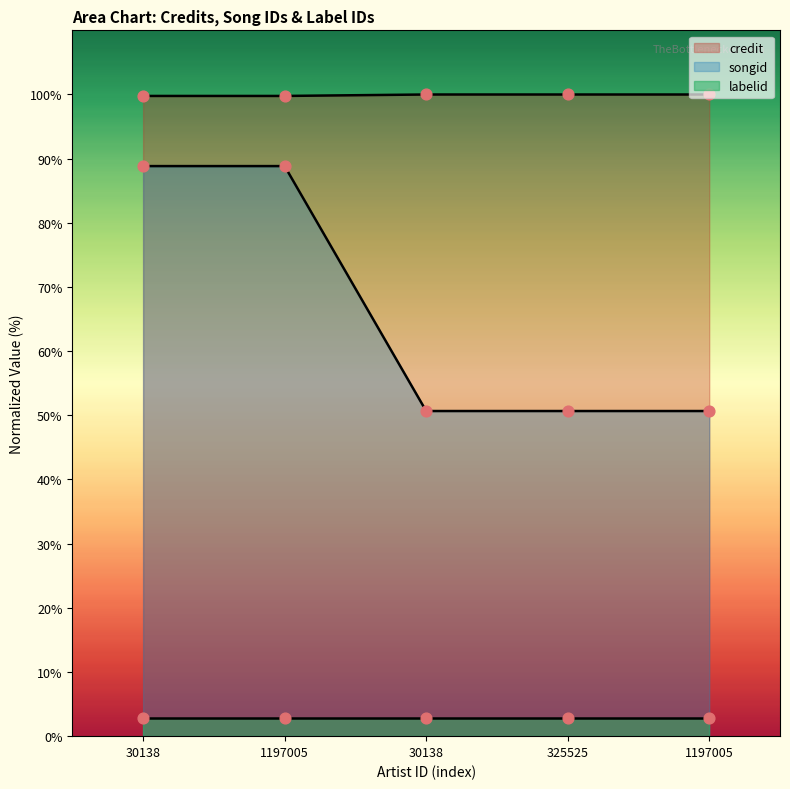

At how many categories does at least one series exceed 71?

5